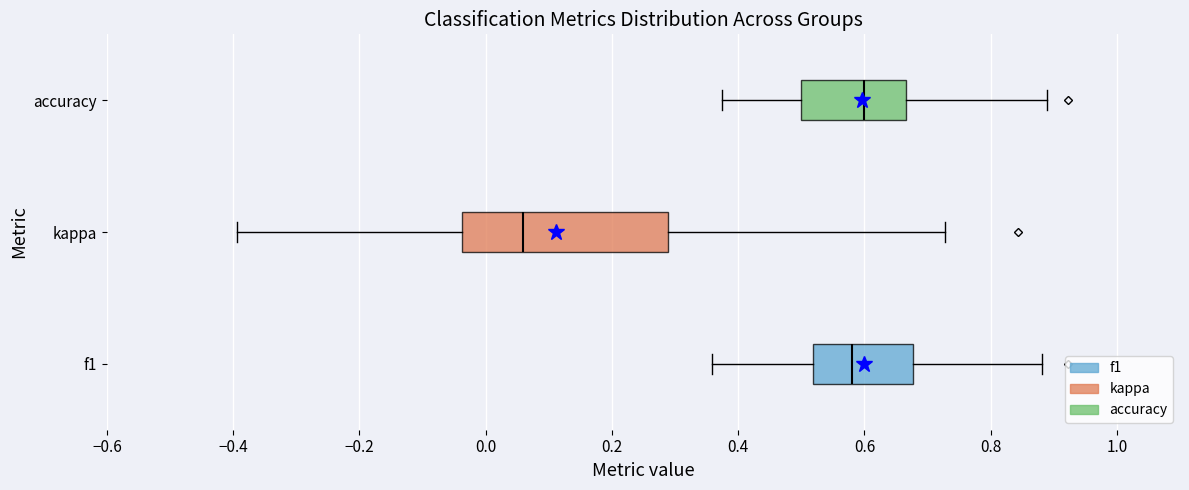

Which box is the widest, from its left edge to its right edge?

kappa